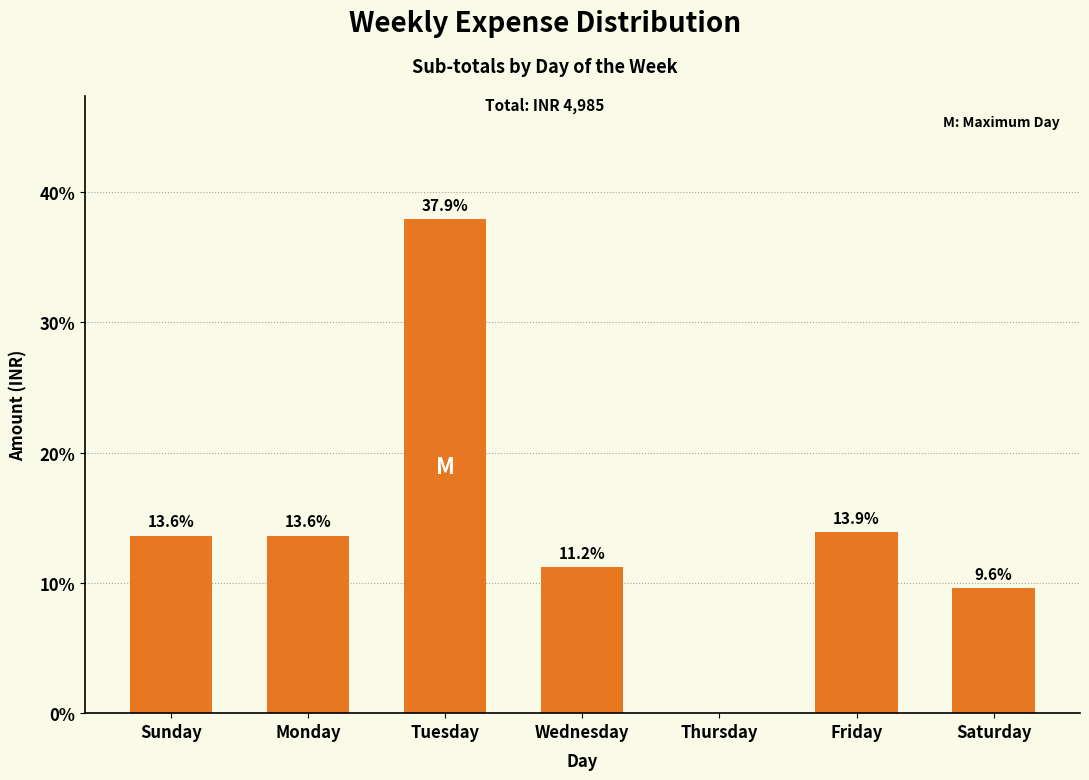

Reading right to left, what are all the values shown in this chart?

Saturday=9.6	Friday=13.9	Thursday=0.0	Wednesday=11.2	Tuesday=37.9	Monday=13.6	Sunday=13.6